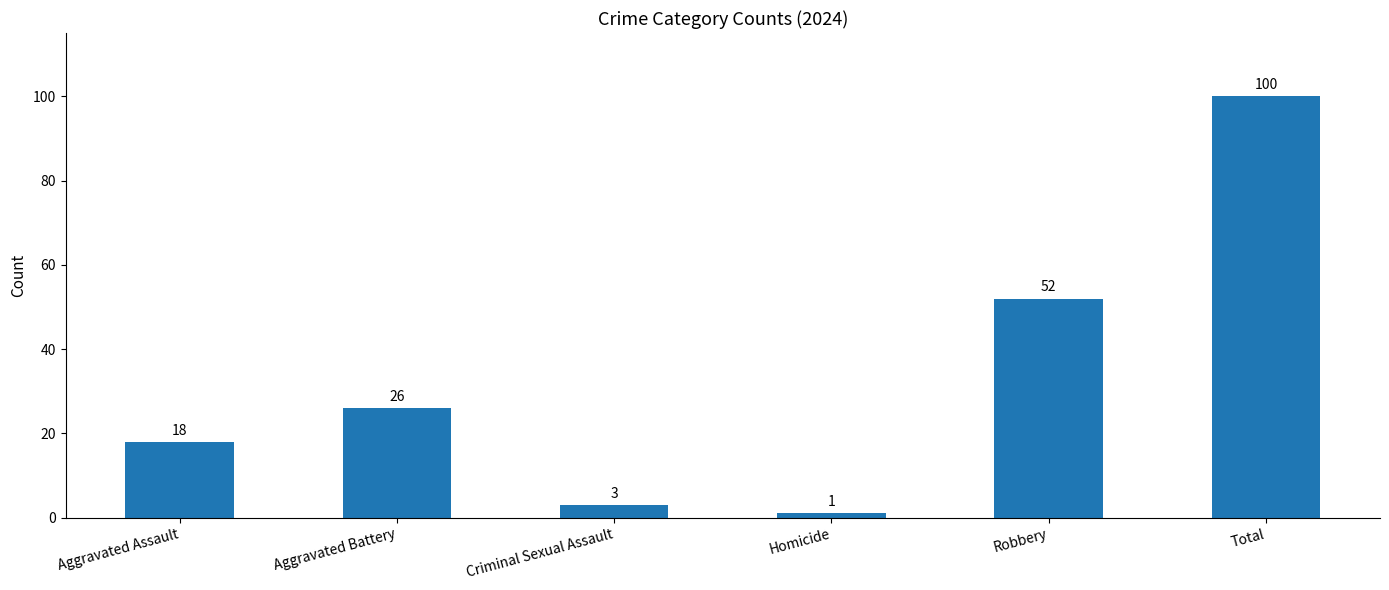

What position from the right is Criminal Sexual Assault?

4